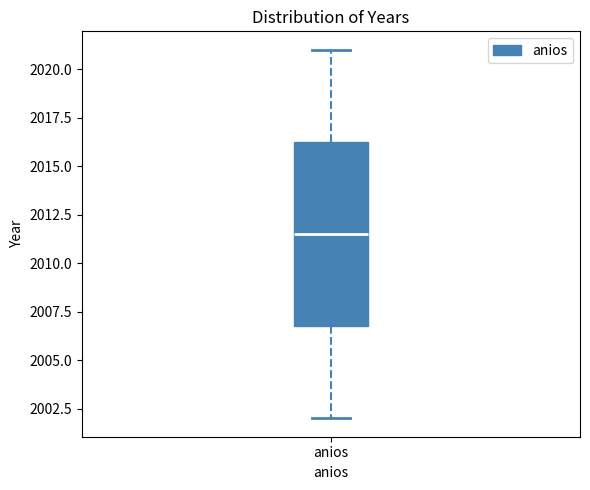

Read this box plot against the y-axis: the position of the median line, the range covered by the box, and the ends of both whiskers. The values are not printed on the chart, so give them approximately, as read against the axis.

median 2011.5, box 2007.0 to 2016.5, whiskers 2002.0 to 2021.0